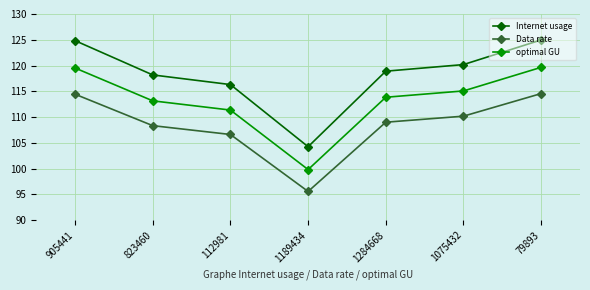

What are all the series names shown in the legend?

Internet usage, Data rate, optimal GU